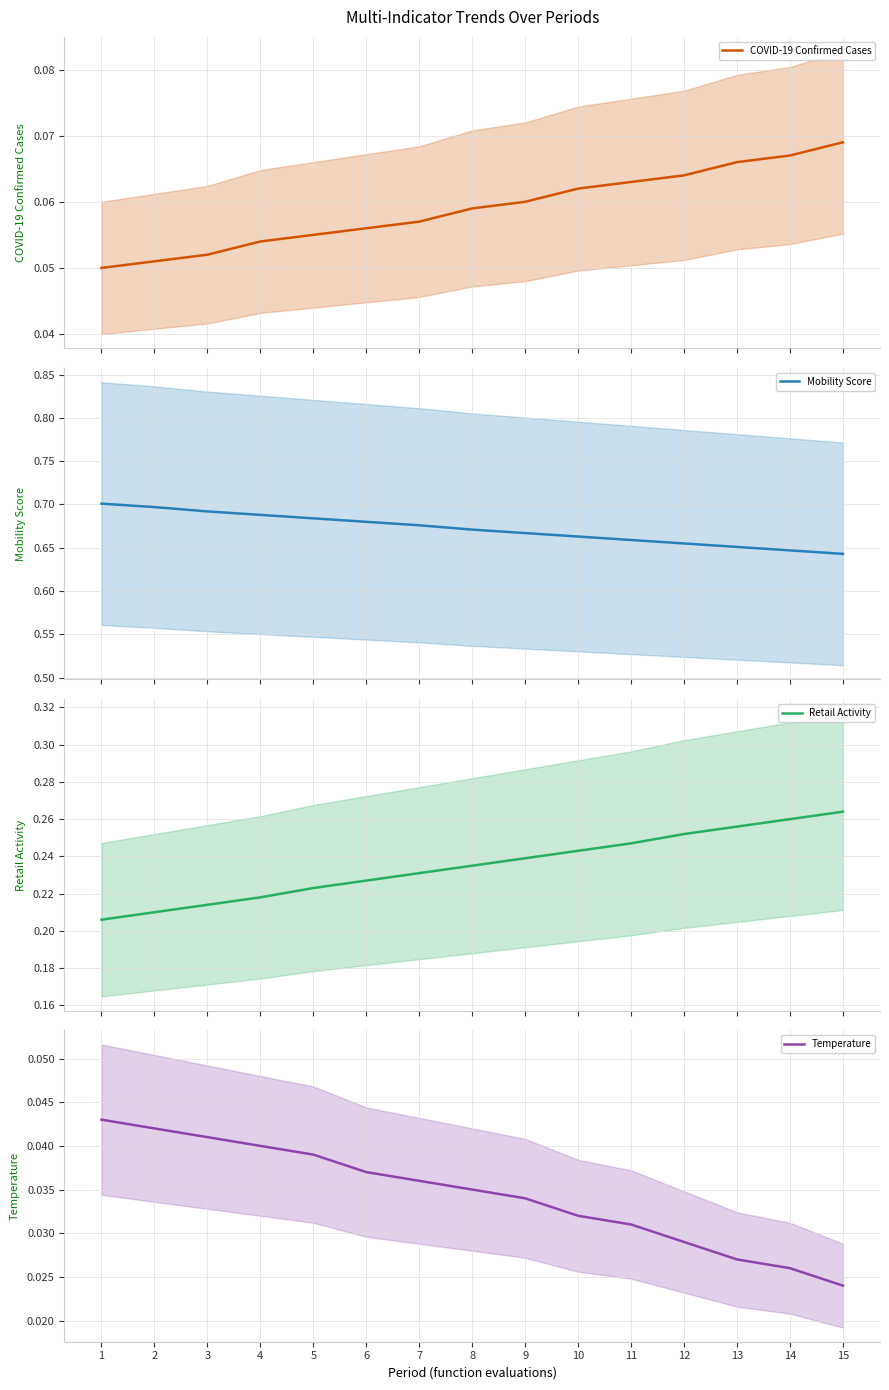

The Temperature series shows 0.0 at 1. True or false?

False